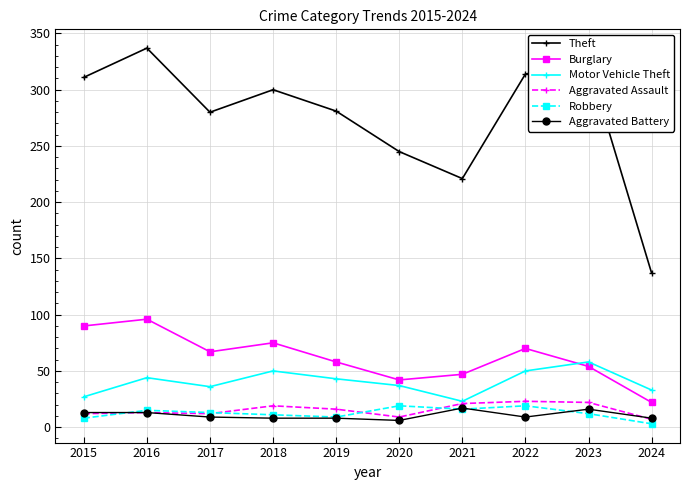

What is the sum of all Theft values?

2749